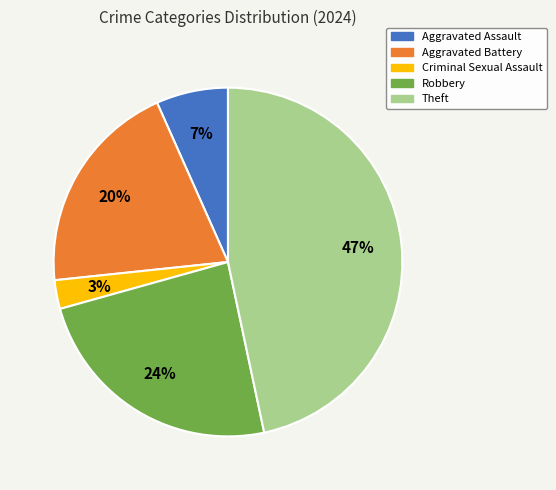

Does Criminal Sexual Assault account for over 50% of the chart?

No